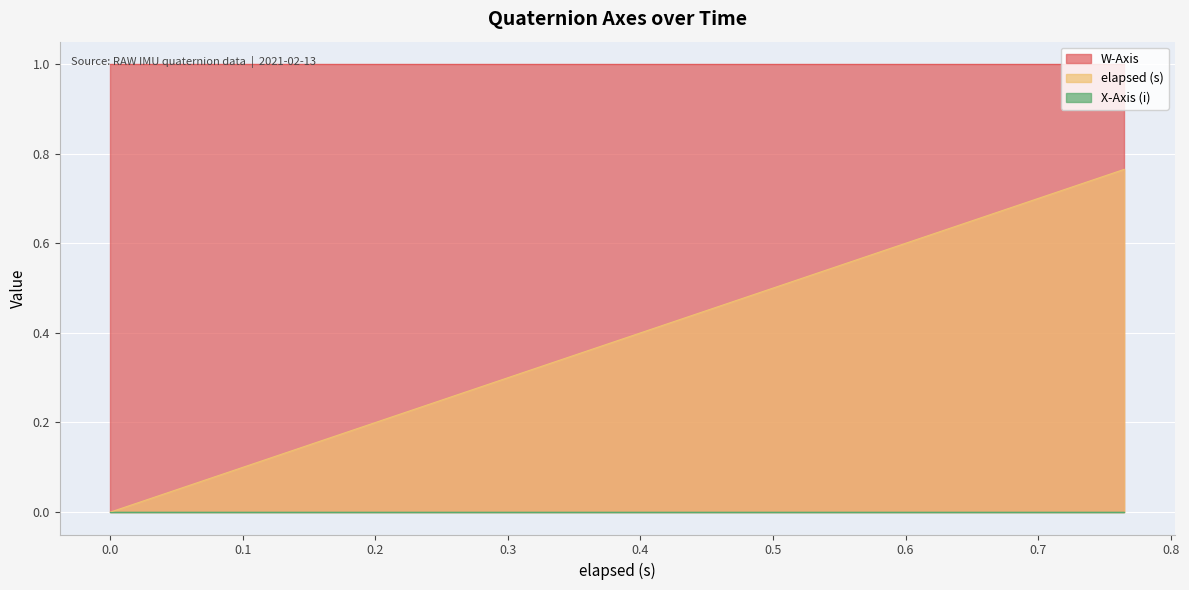

Which category has the highest value in the elapsed (s) series?

0.765